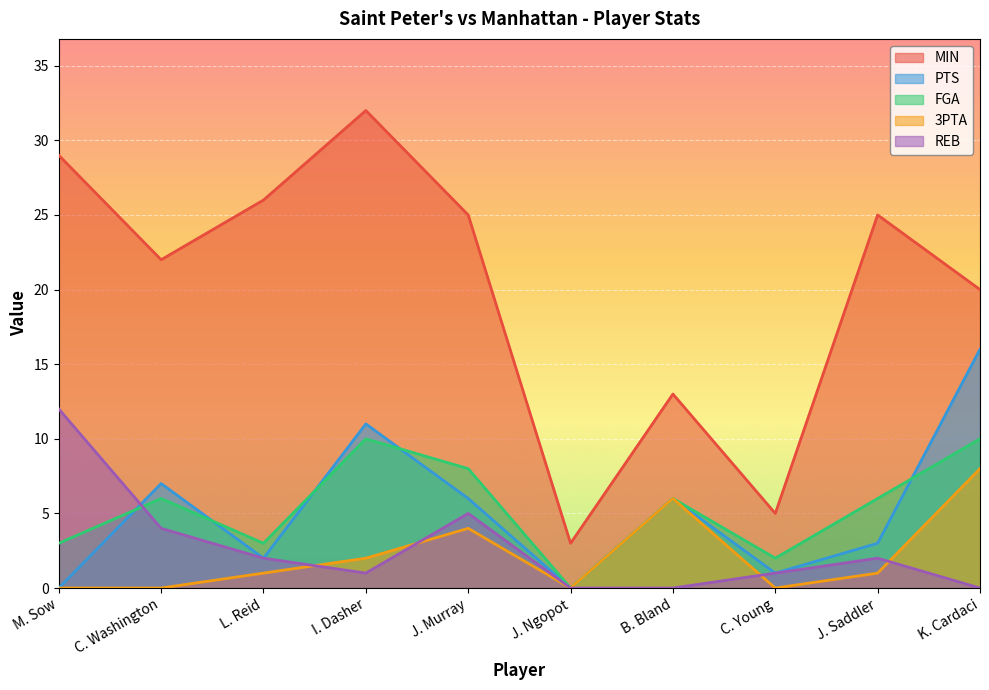

What is the label of the 10th point from the left?

K. Cardaci